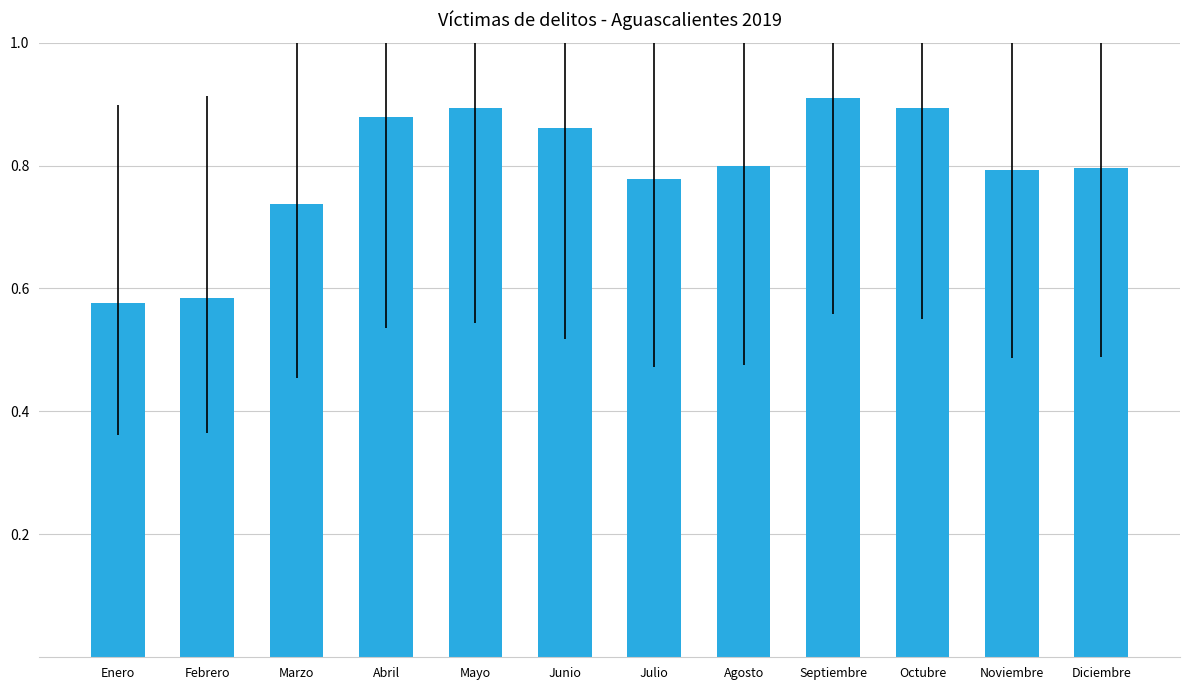

How many bars are there in total?

12